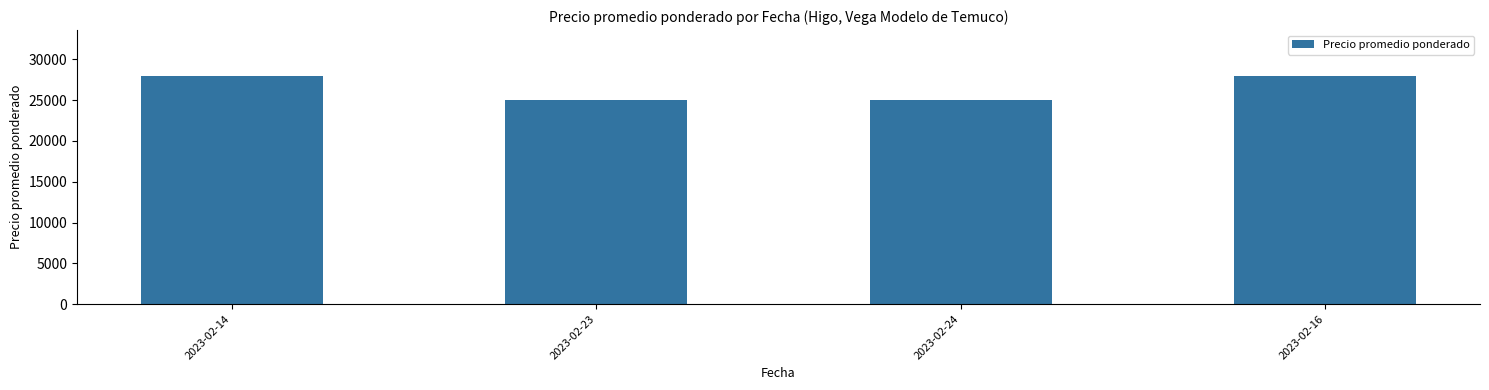

Which has a higher value, 2023-02-23 or 2023-02-16?

2023-02-16